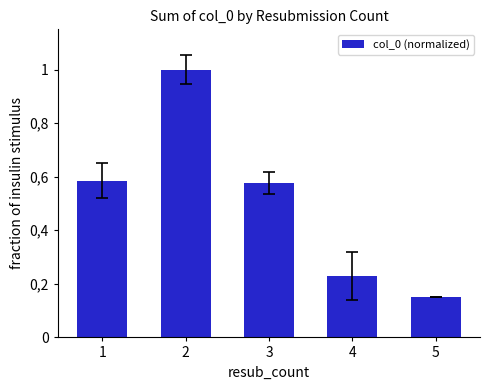

Read the value at 3.

0.6